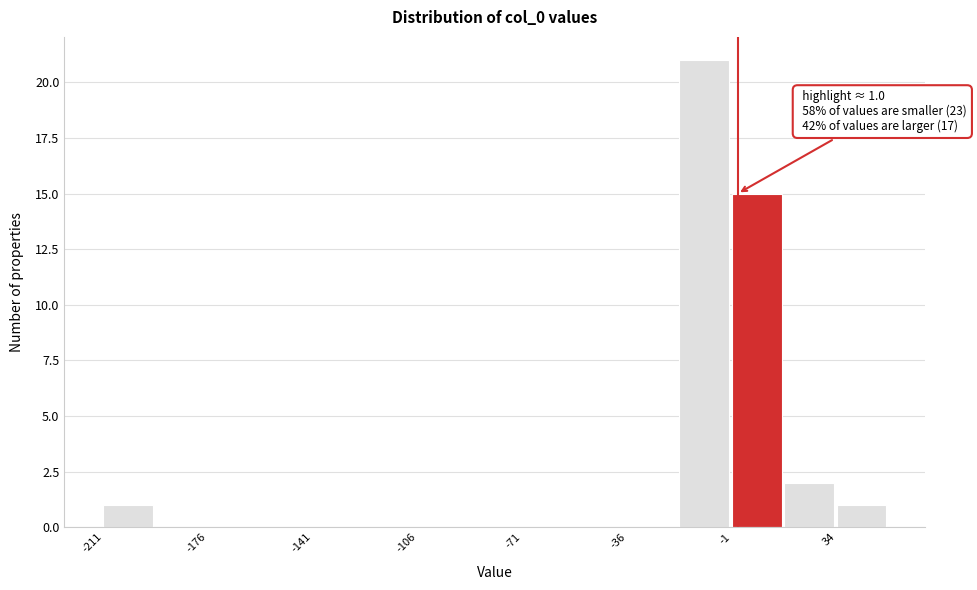

Around what value on the x-axis is the tallest bar? Give the approximate position of its centre, as read against the axis.

-10